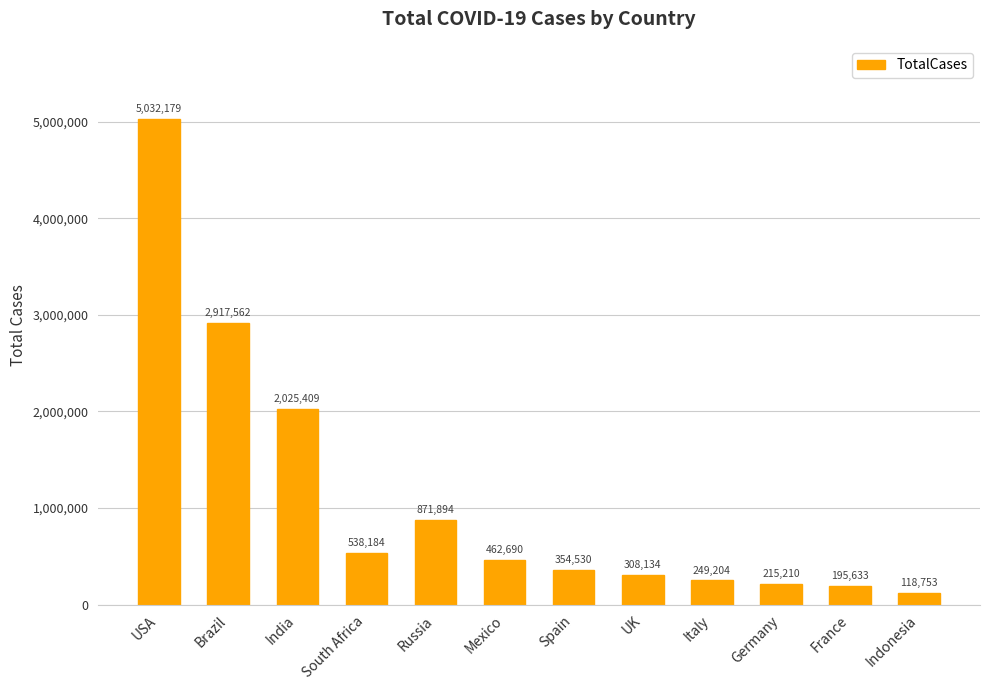

At which category does the chart reach its peak across all series?

USA